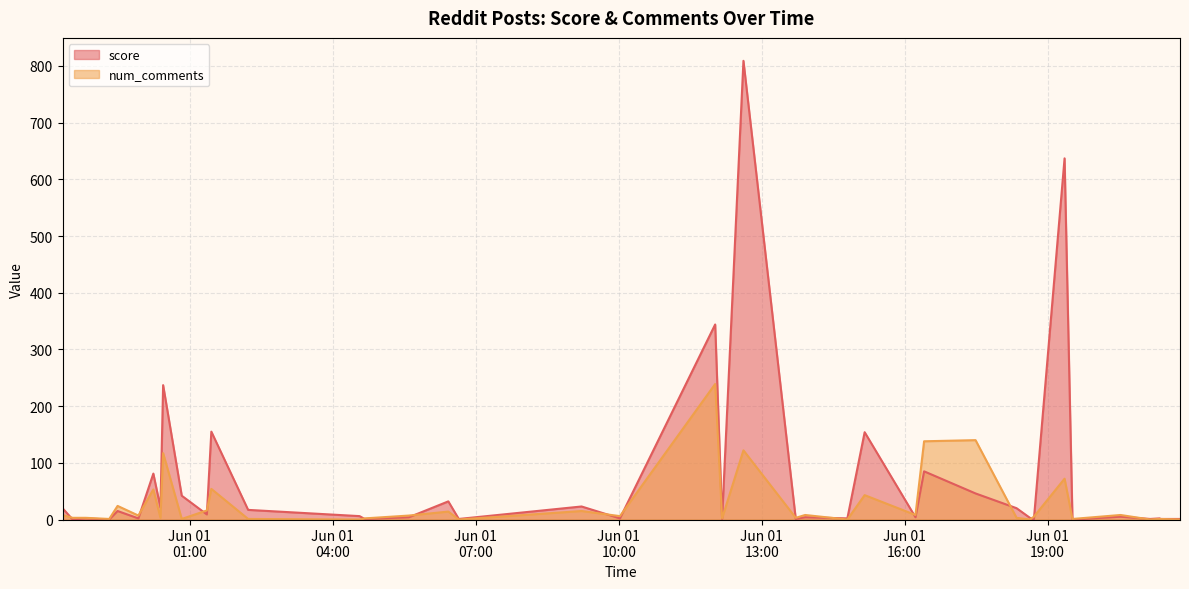

What is the difference between the second highest and second lowest values in the num_comments series?

140